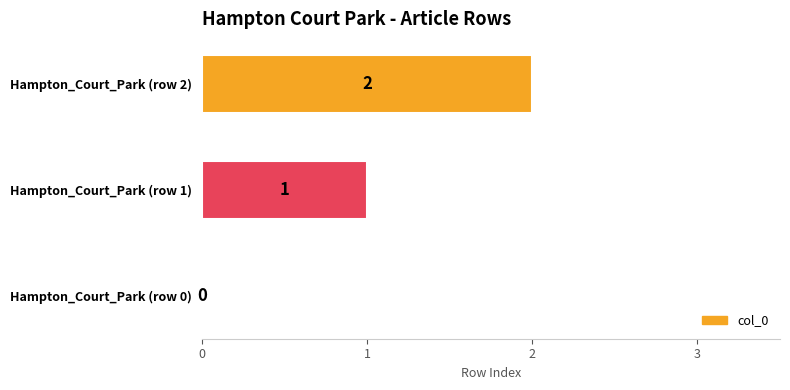

At which label is the value closest to 1?

Hampton_Court_Park (row 1)